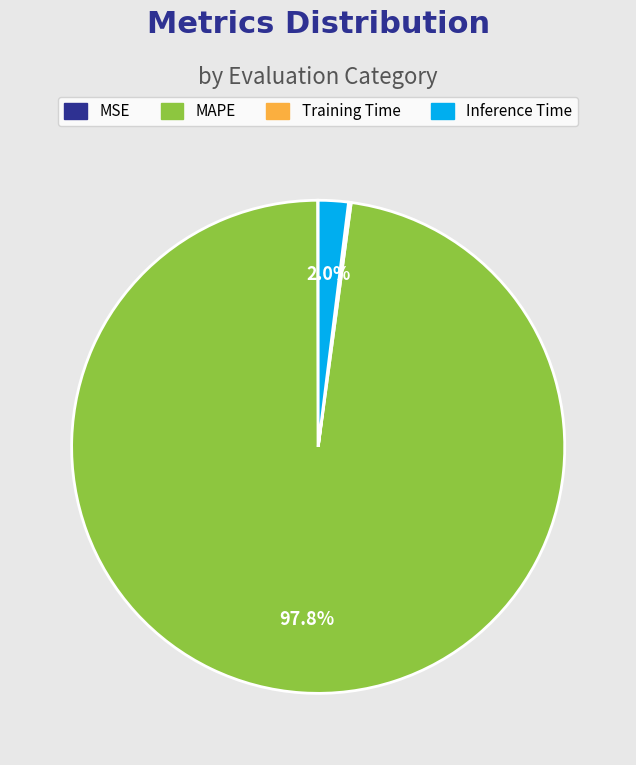

Is there any slice that represents more than half of the pie?

Yes